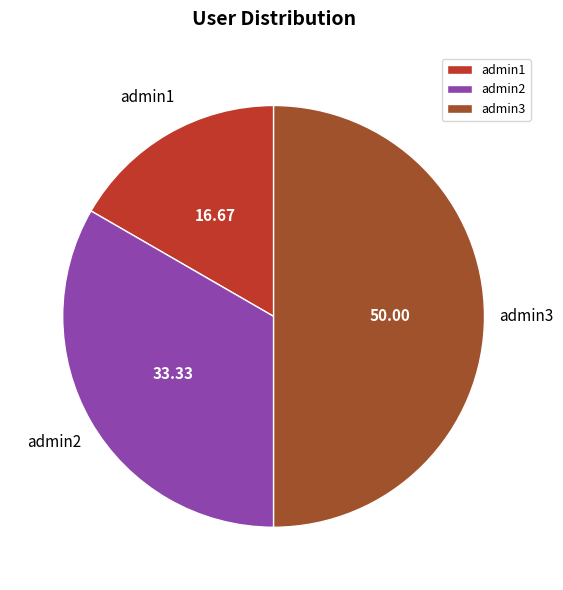

Which slice is the smallest?

admin1